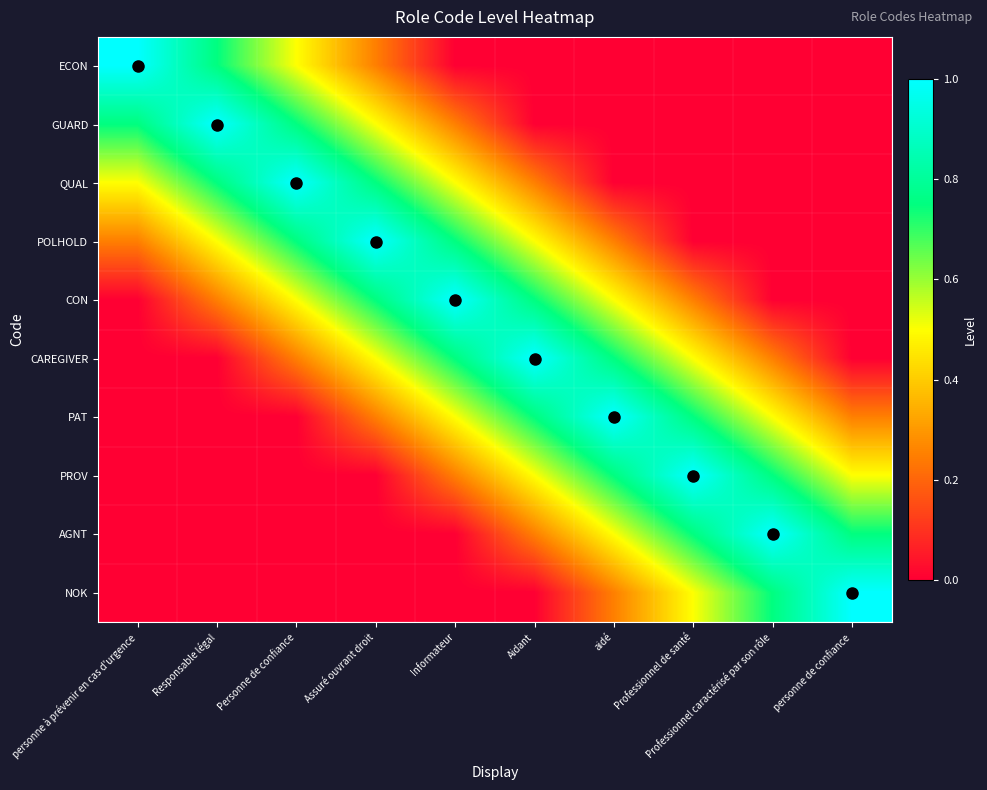

At Professionnel caractérisé par son rôle, list the series in order from largest to smallest.

AGNT, PROV, NOK, PAT, CAREGIVER, ECON, GUARD, QUAL, POLHOLD, CON